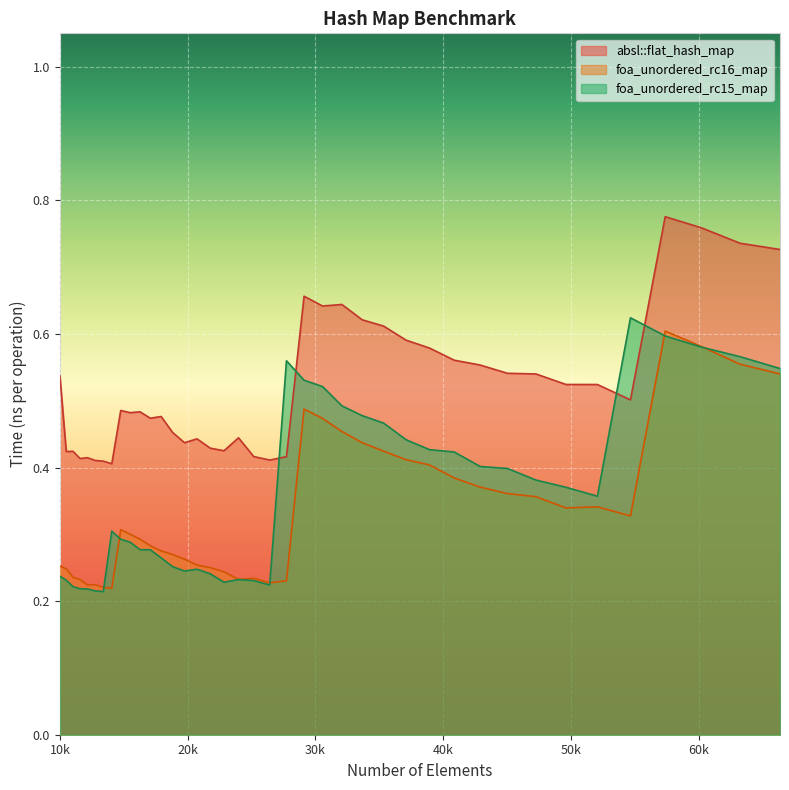

Which series has the largest total across all categories?

absl::flat_hash_map